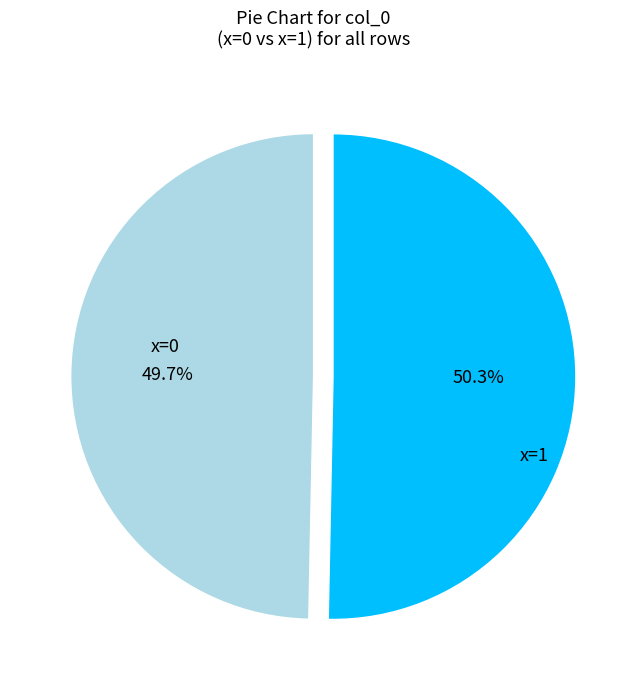

Is there a majority slice in this chart?

Yes